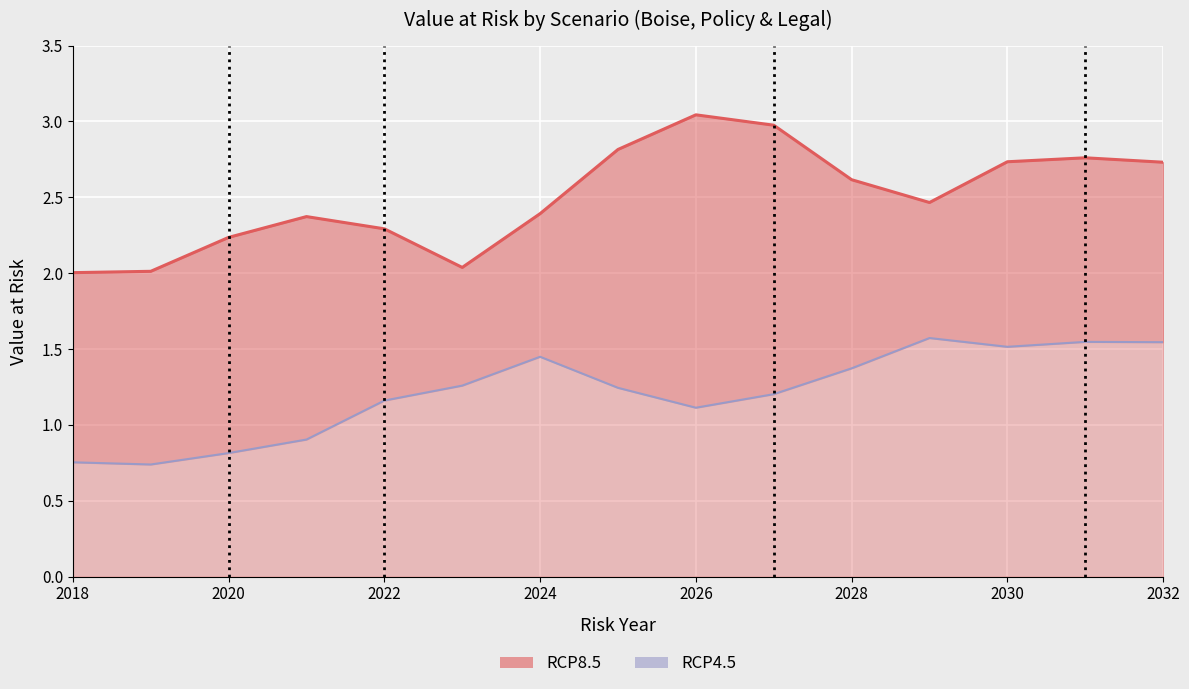

True or false: RCP4.5 has a value of 0.8 at 2018.

True